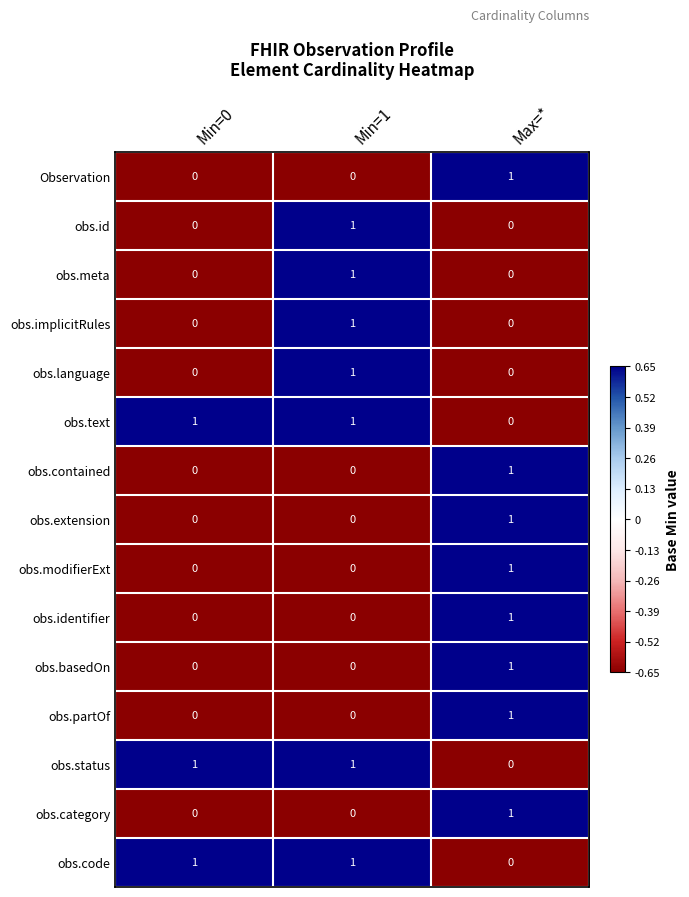

What is the smallest value displayed?

0